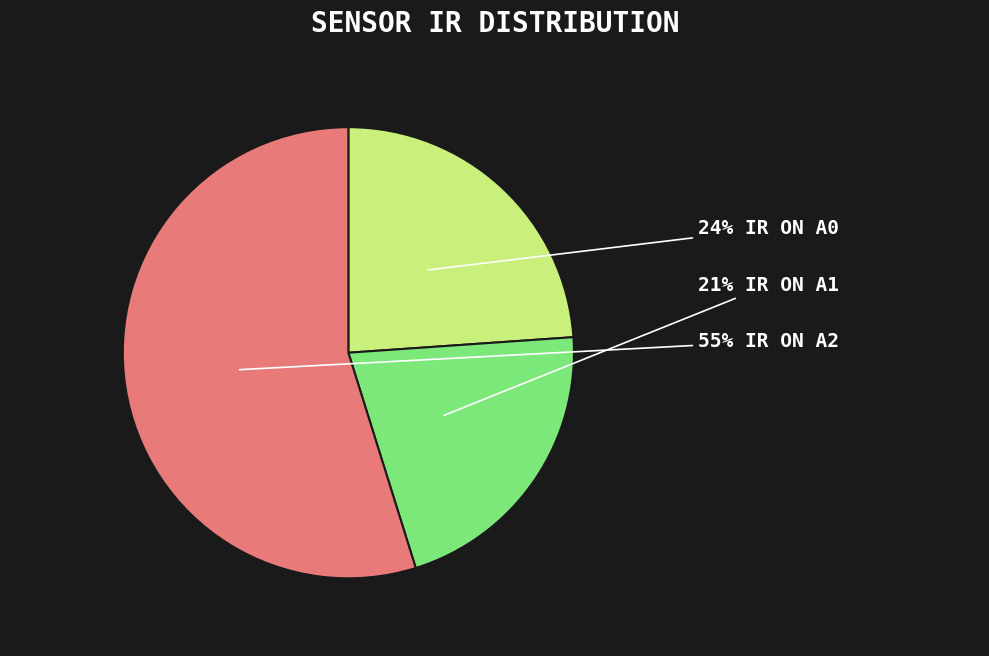

To the nearest percent, what is the average slice percentage?

33%